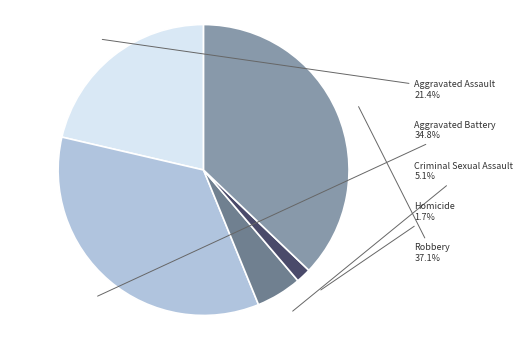

What percentage is NOT represented by Aggravated Battery?

65.2%